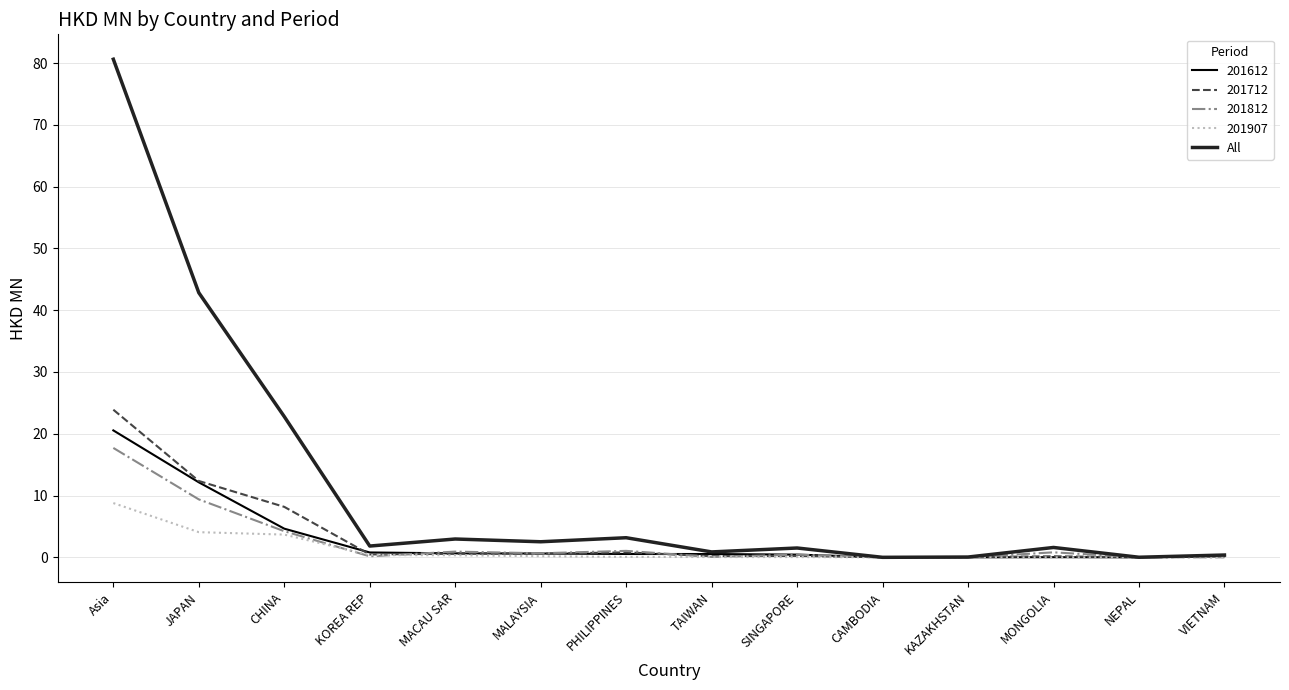

What position from the right is Asia?

14